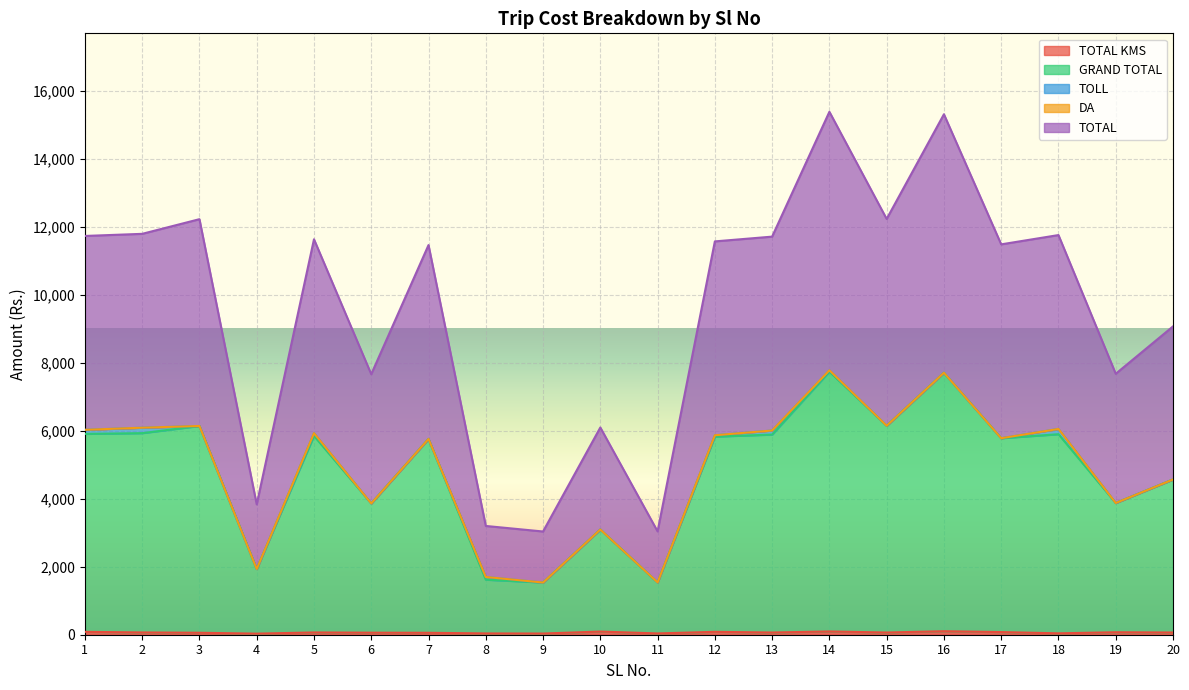

Does the chart display data point markers on the line(s)?

No